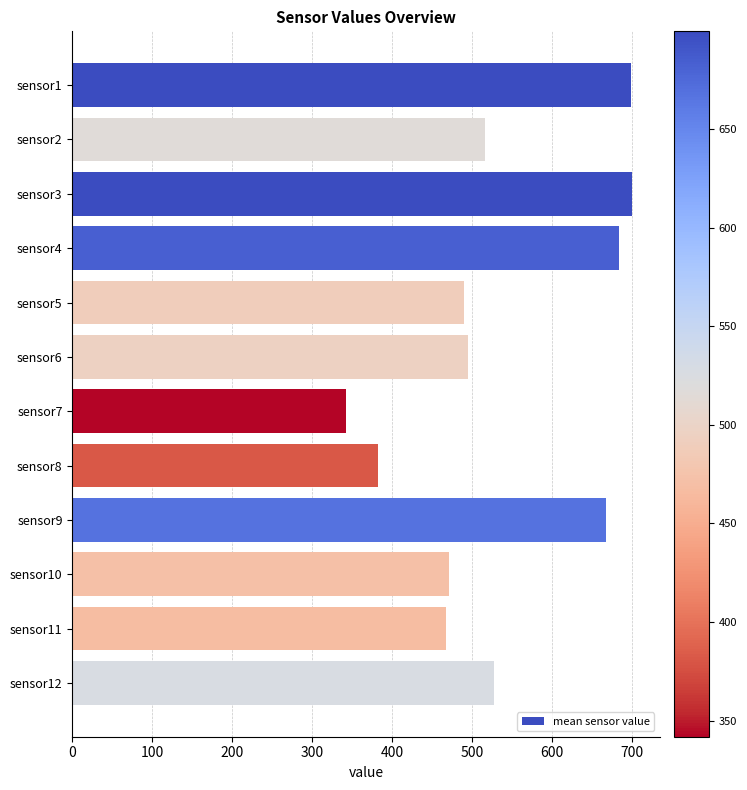

What is the sum of all values?

6438.3